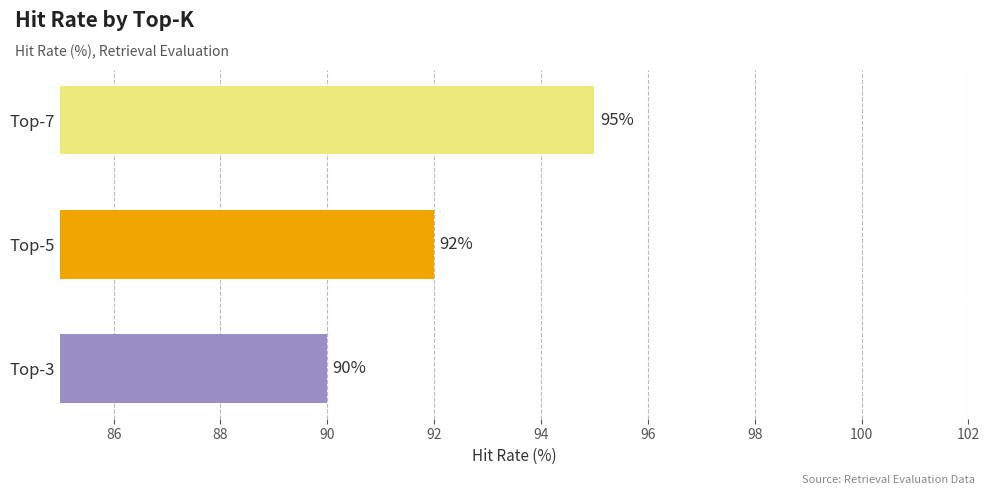

List the labels in order of value, largest first.

Top-7, Top-5, Top-3